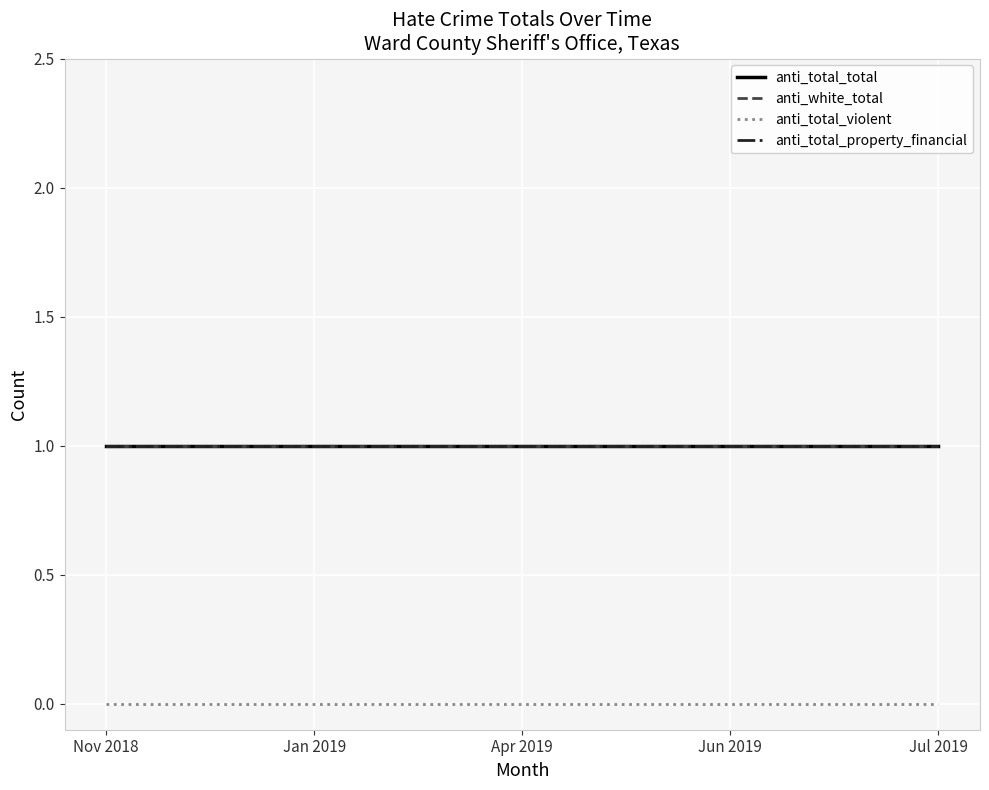

True or false: anti_white_total and anti_total_total cross at least once.

False